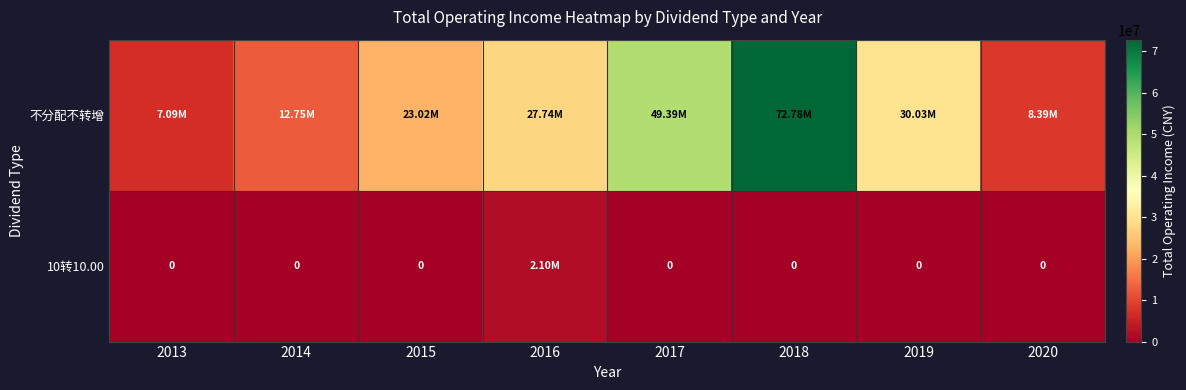

Where is 不分配不转增 nearest to the value 39933537?

2017